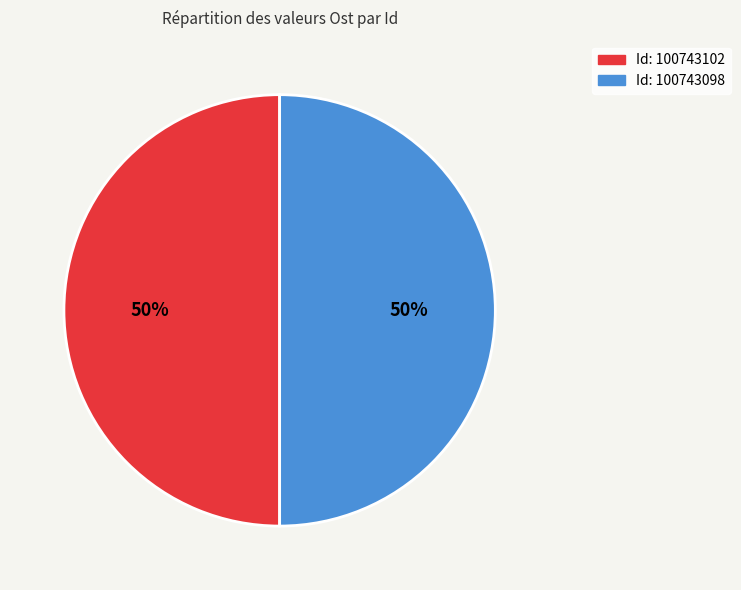

Is it true that Id: 100743098 is 50% of the pie?

True